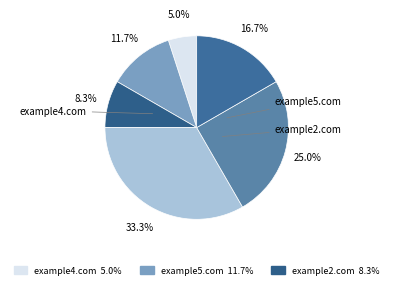

How many segments does this pie chart have?

6